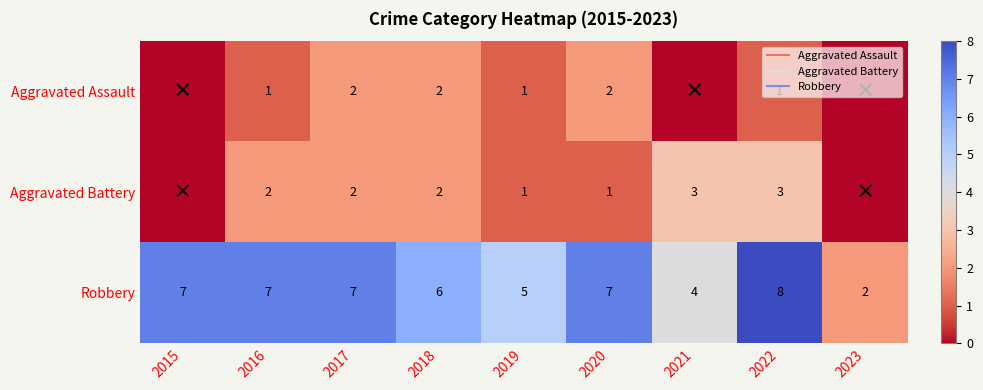

What is the difference between the second highest and second lowest values in the Aggravated Battery series?

3